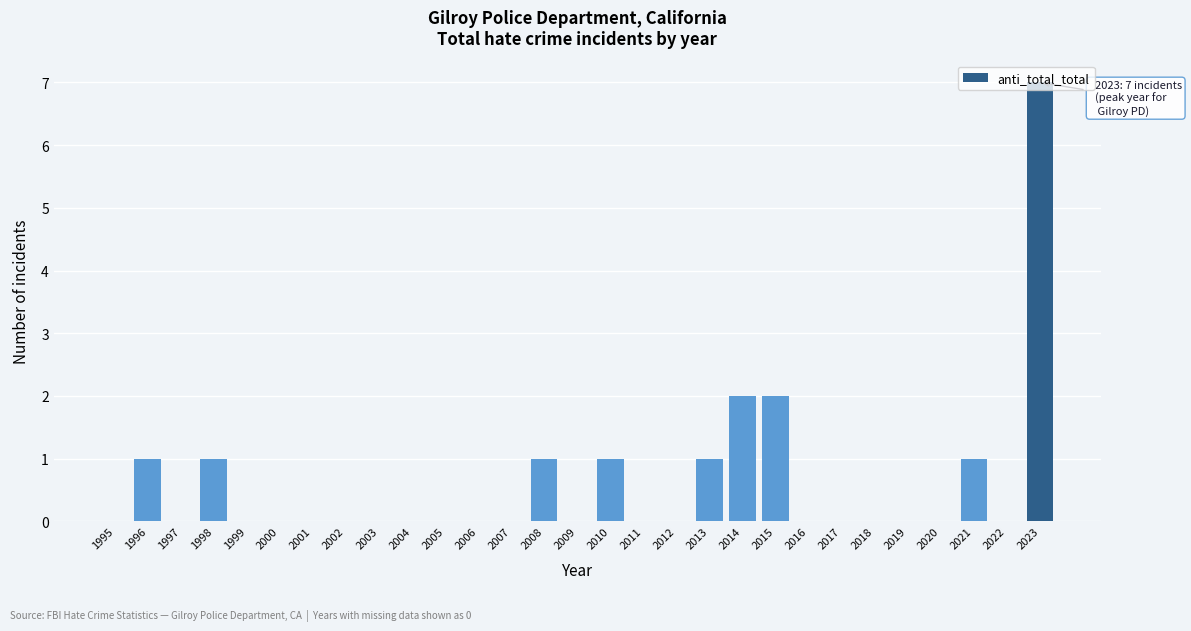

Which has a higher value, 2021 or 2019?

2021